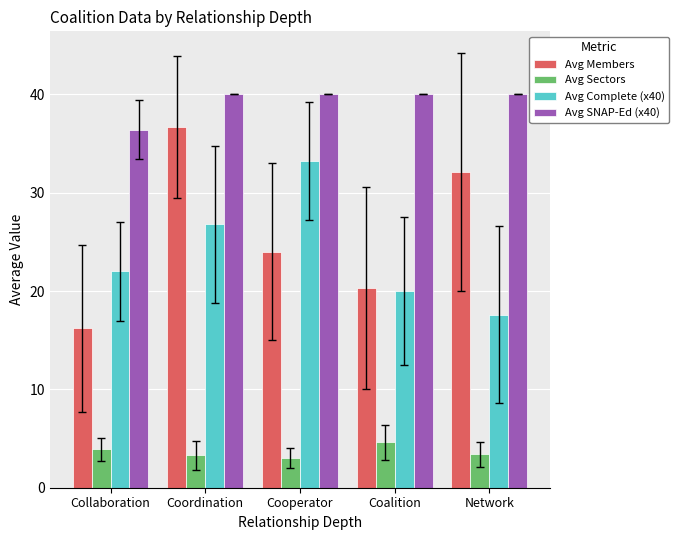

The Avg Members series shows 35.9 at Coalition. True or false?

False